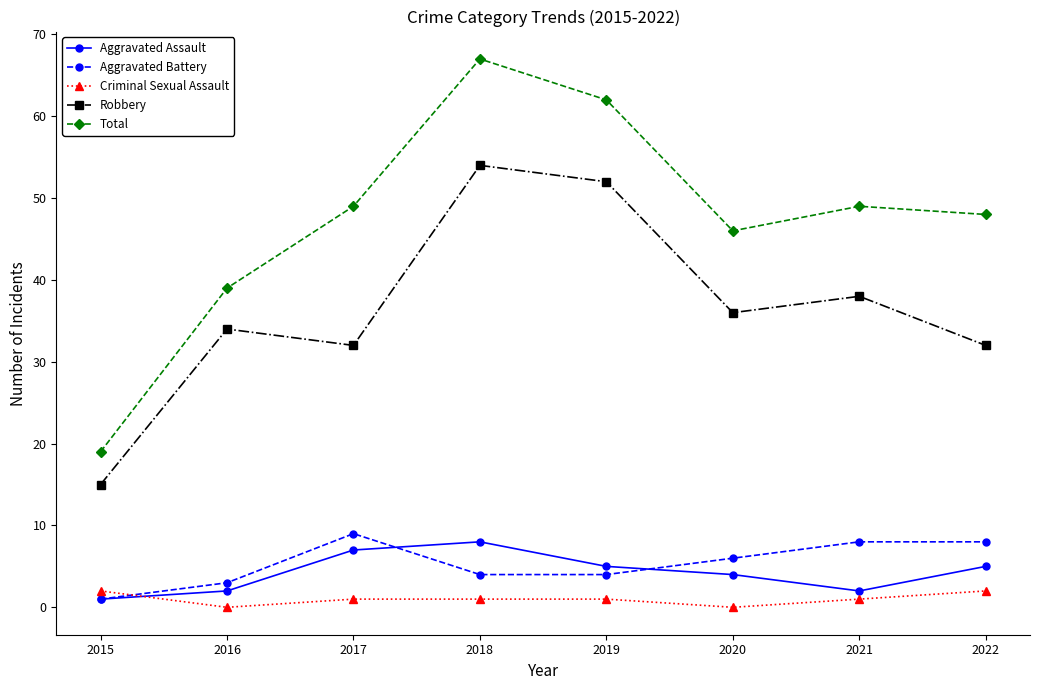

True or false: Aggravated Assault and Total intersect in this chart.

False